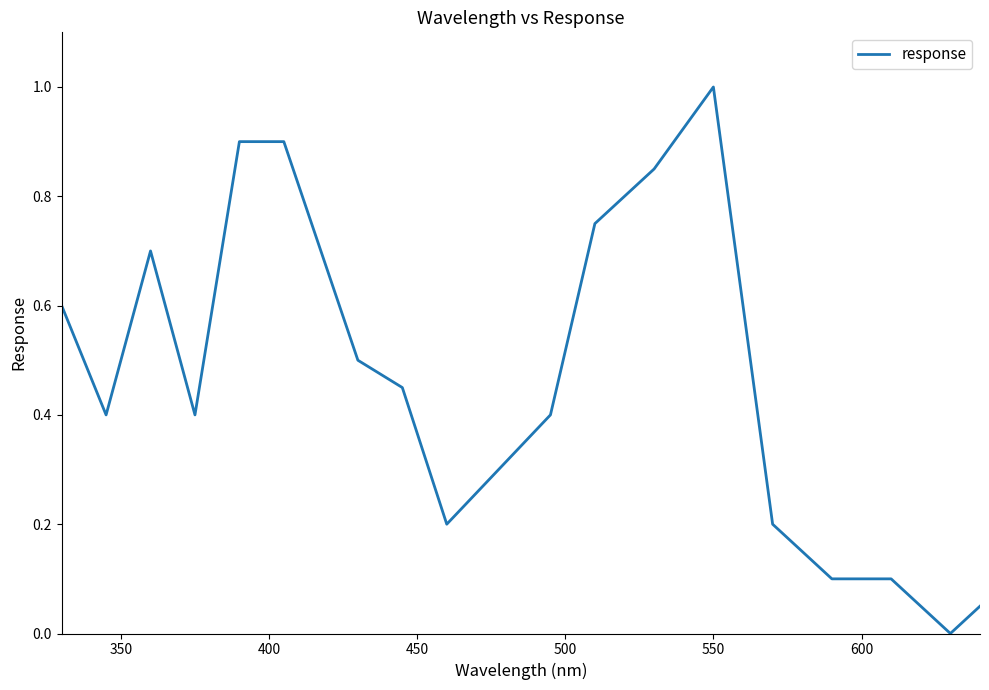

What is the greatest value displayed?

1.0